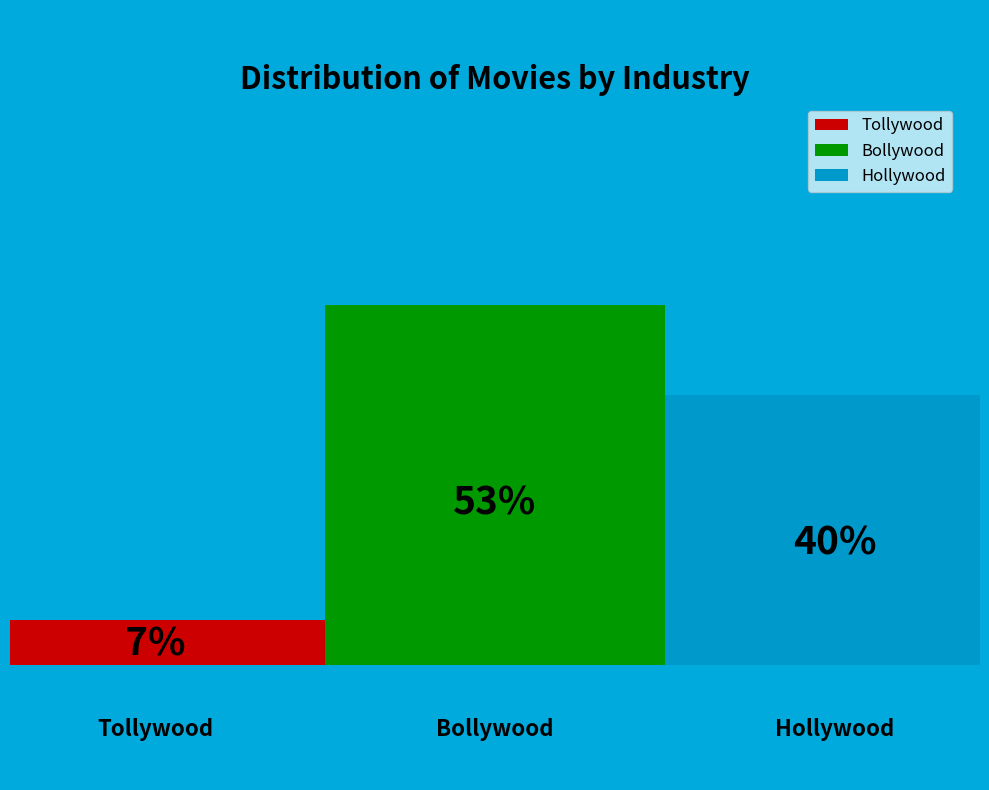

To the nearest percent, what portion does Bollywood represent?

53%